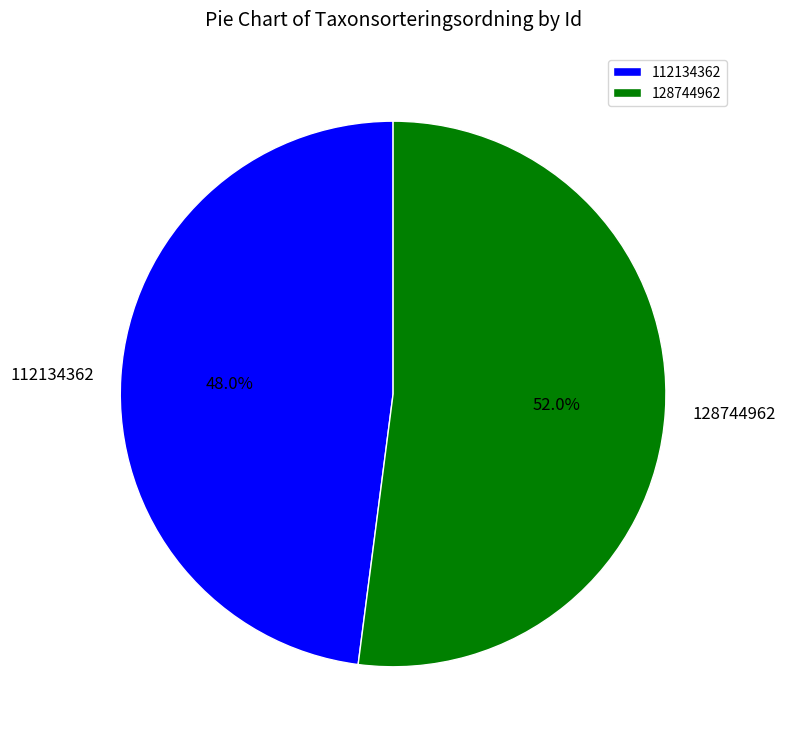

What percentage is NOT represented by 128744962?

48.0%